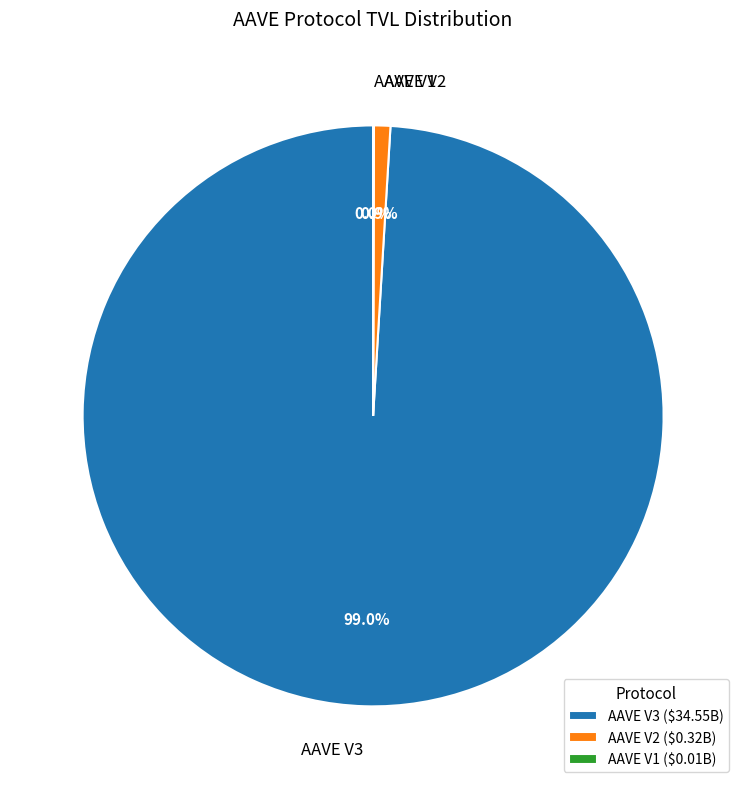

Combined, do AAVE V3 and AAVE V2 account for over 50%?

Yes